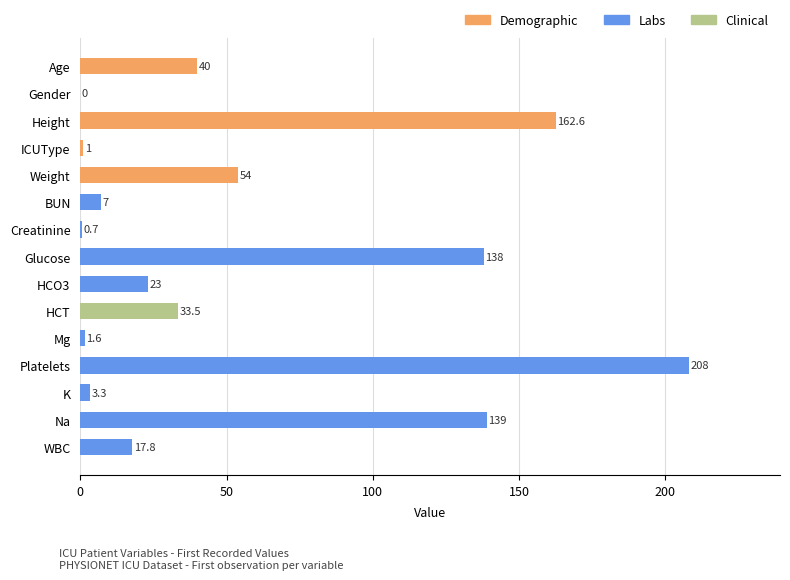

What is the approximate value at HCT?

33.5